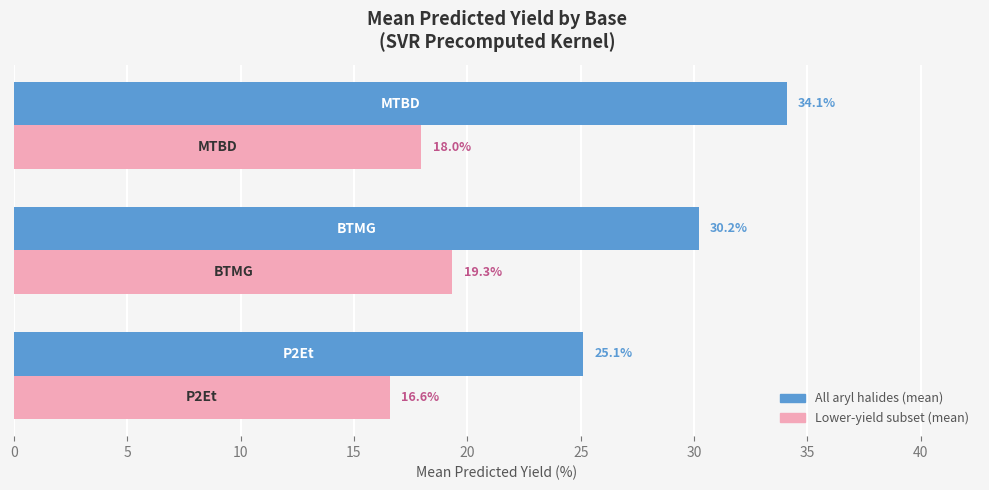

What is the difference between the second highest and minimum values in the Lower-yield subset (mean) series?

1.4